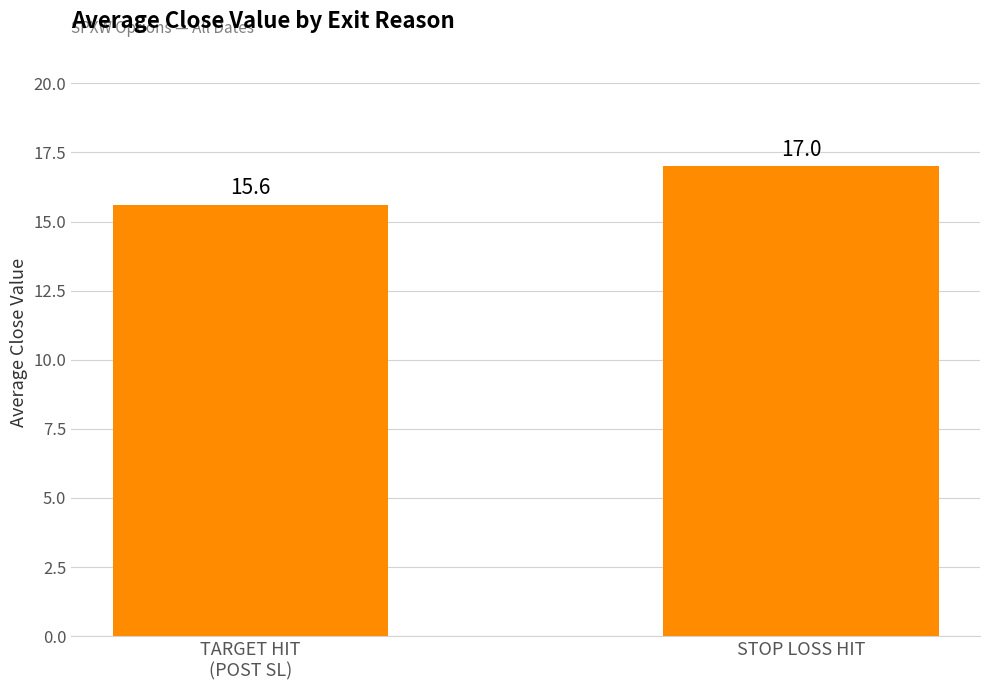

Reading left to right, what are all the values shown in this chart?

15.6	17.0